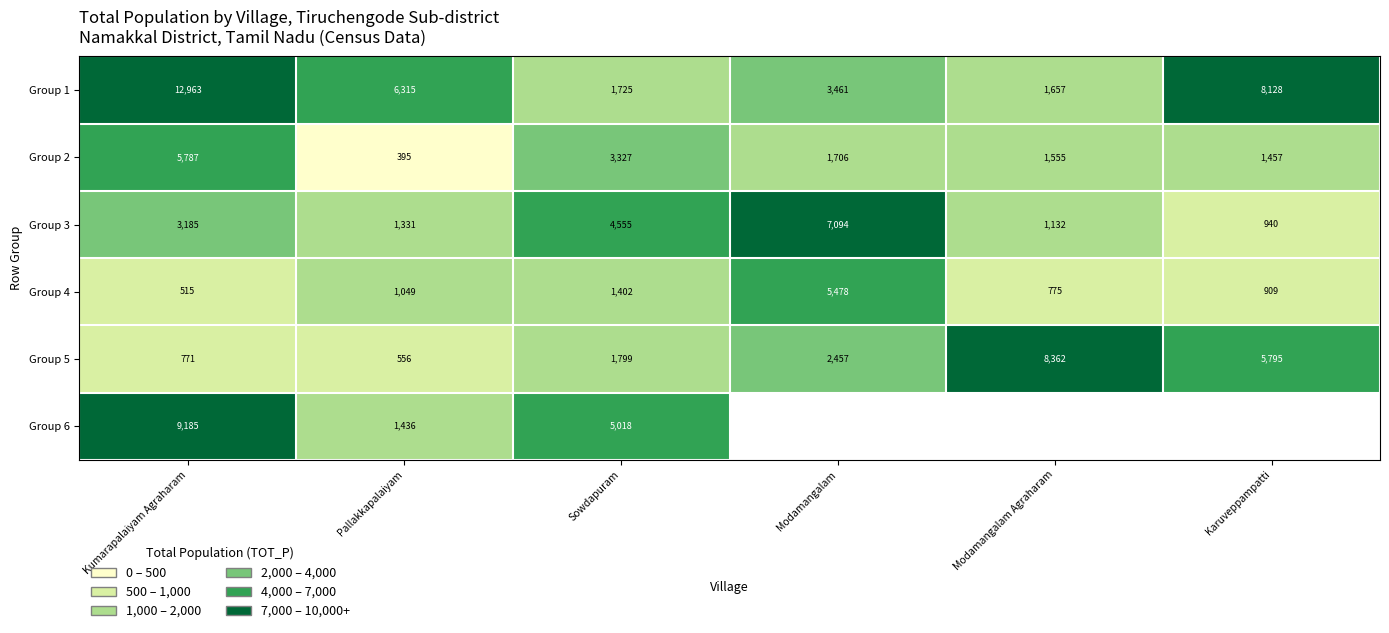

What is the difference between the highest and lowest values at Modamangalam Agraharam?

7587.0